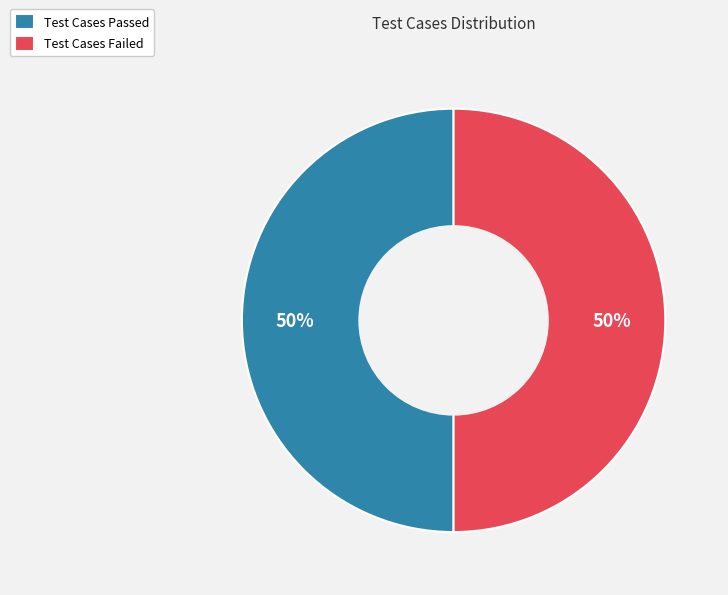

What is the ratio of the value at Test Cases Passed to the value at Test Cases Failed?

1.0